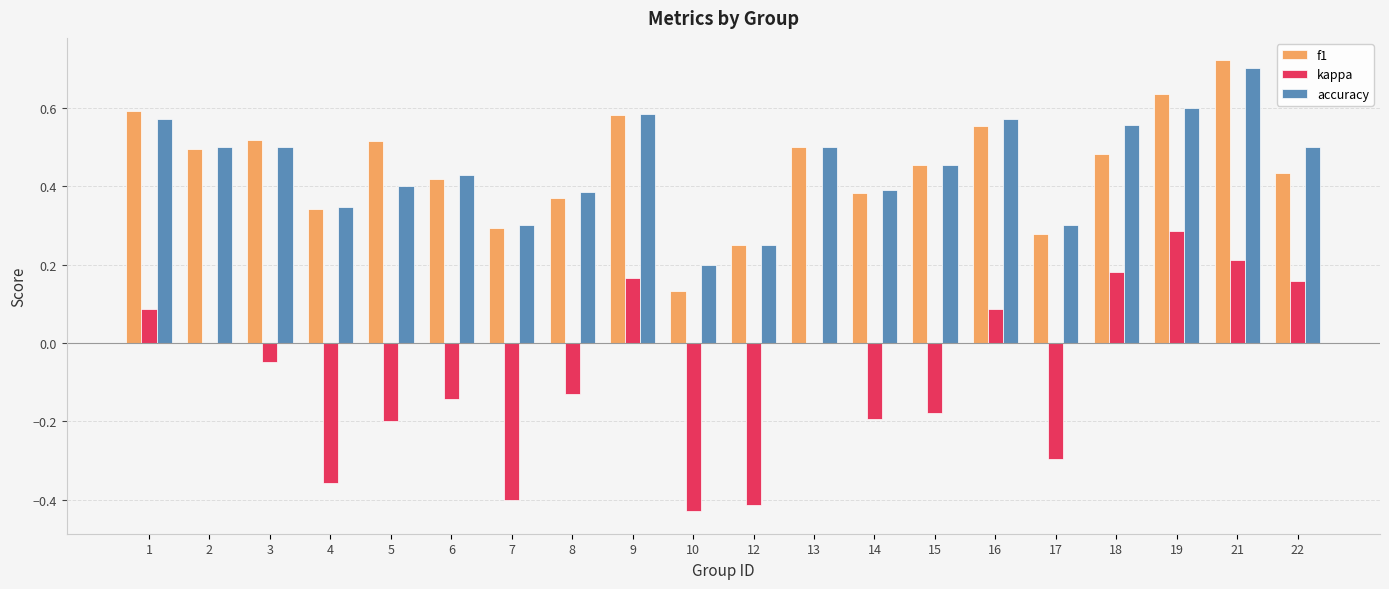

At which category is the sum across all series the highest?

21